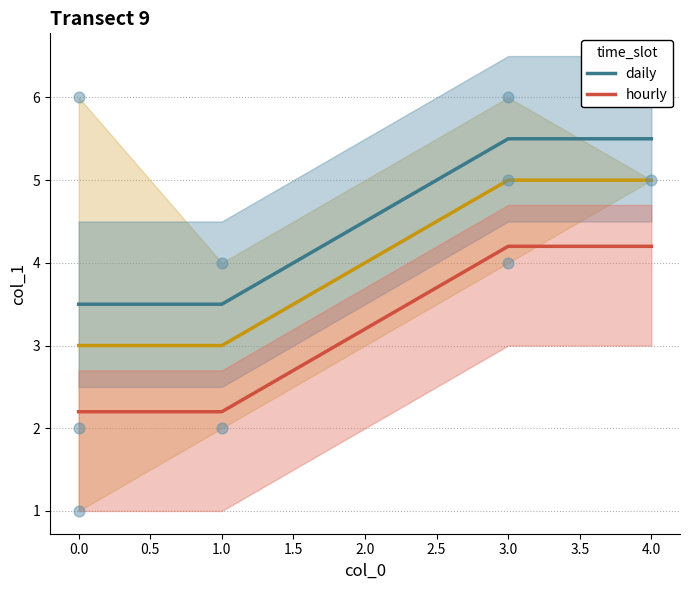

Which series has the largest total across all categories?

daily